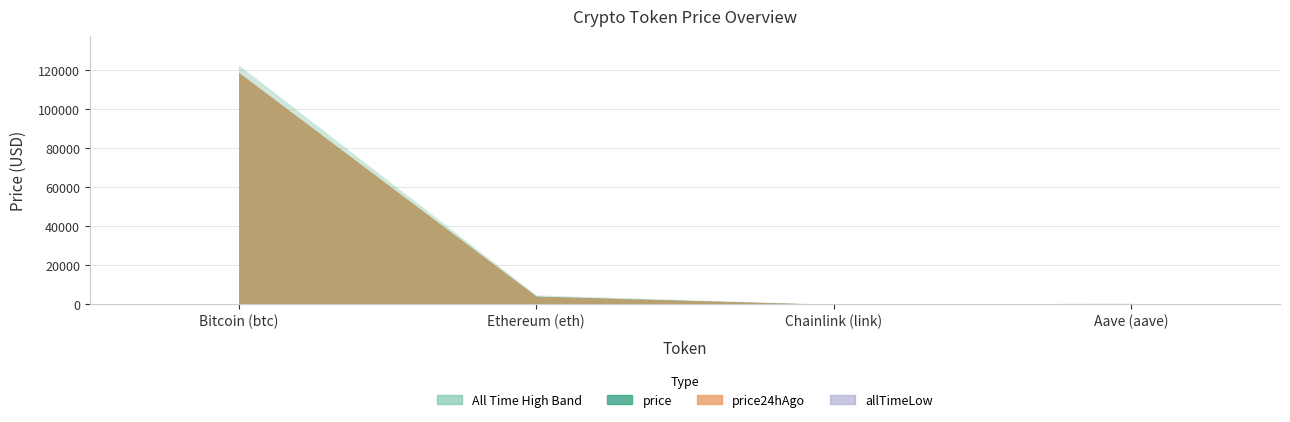

Where does the price24hAgo series first go above 4243?

Bitcoin (btc)